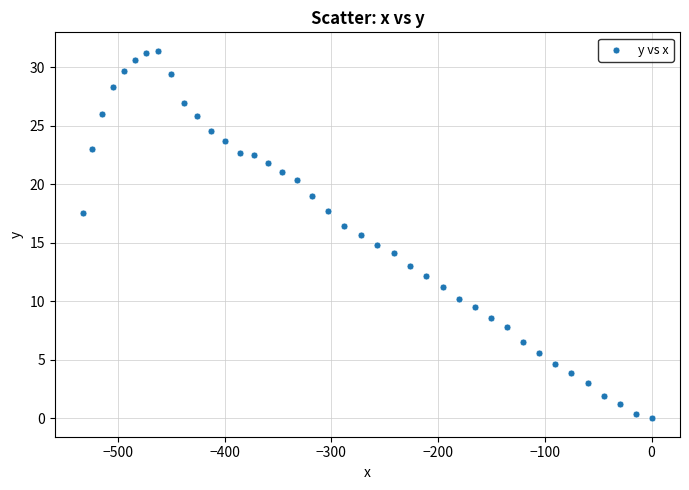

What is the range of Y values (max minus min)?

31.4